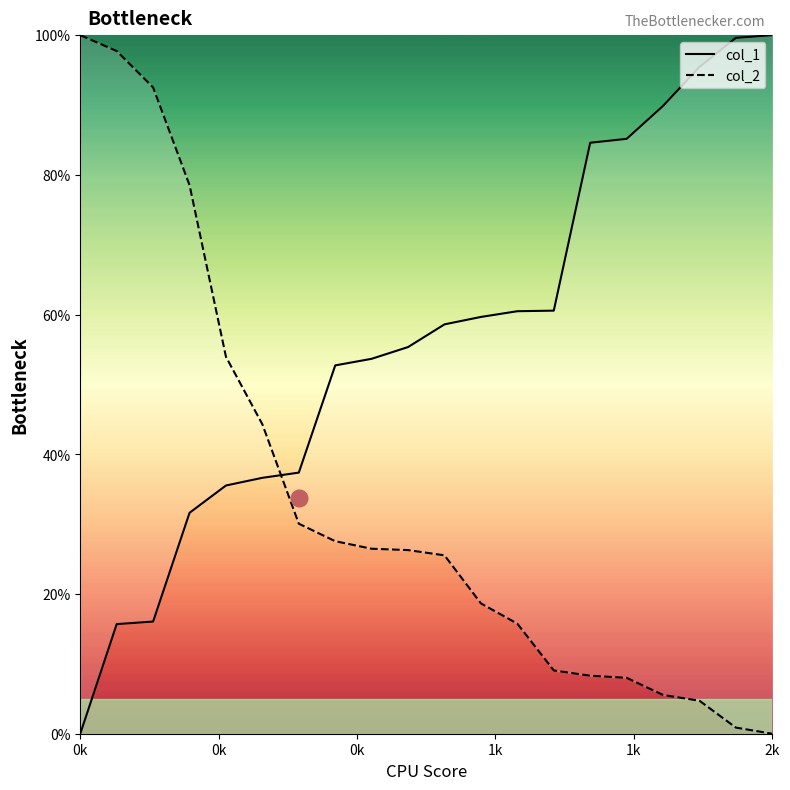

After their last crossing, which series has the higher values: col_1 or col_2?

col_1